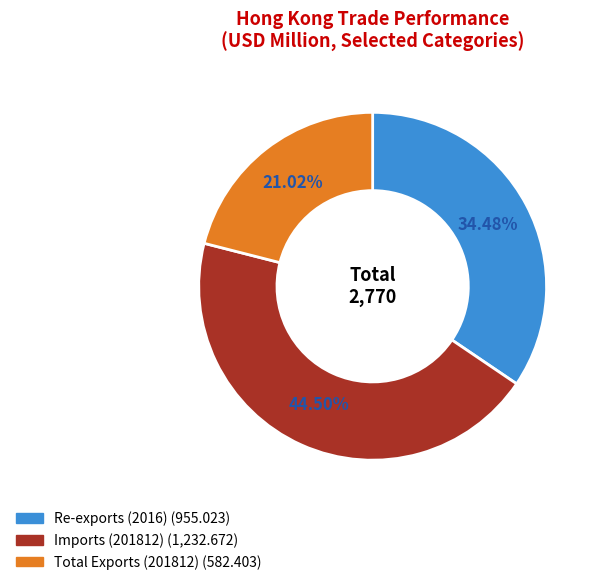

Is there a majority slice in this chart?

No